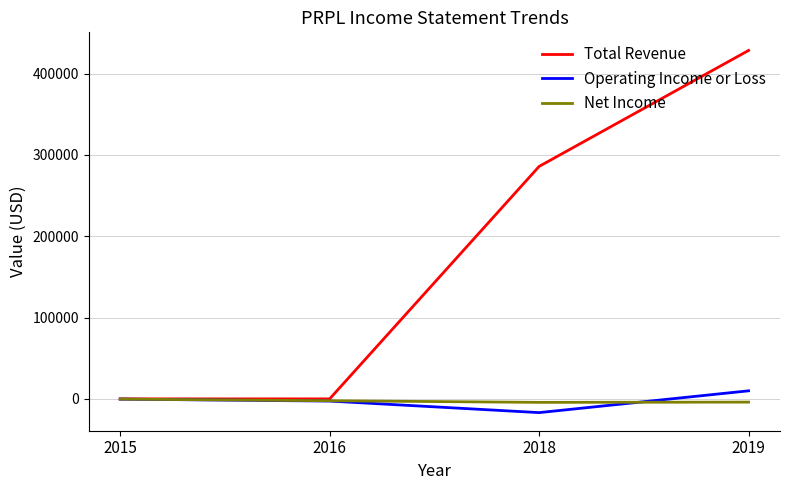

What is the sum of the Operating Income or Loss values at 2015 and 2019?

9600